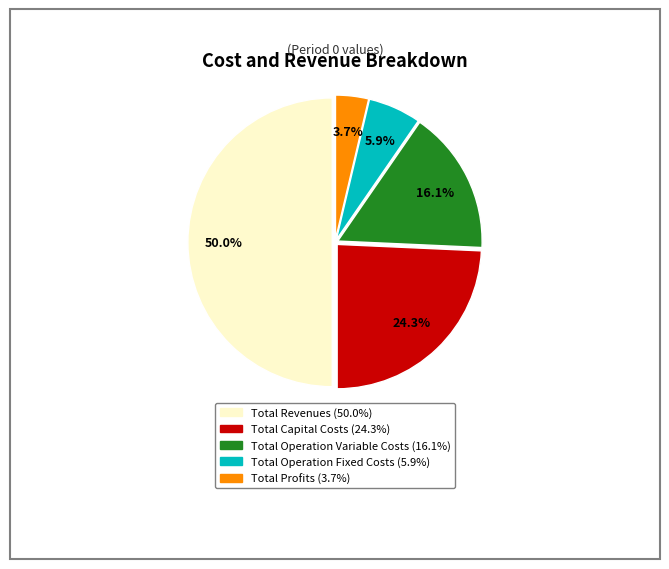

Do Total Operation Variable Costs and Total Capital Costs together represent more than half of the pie?

No